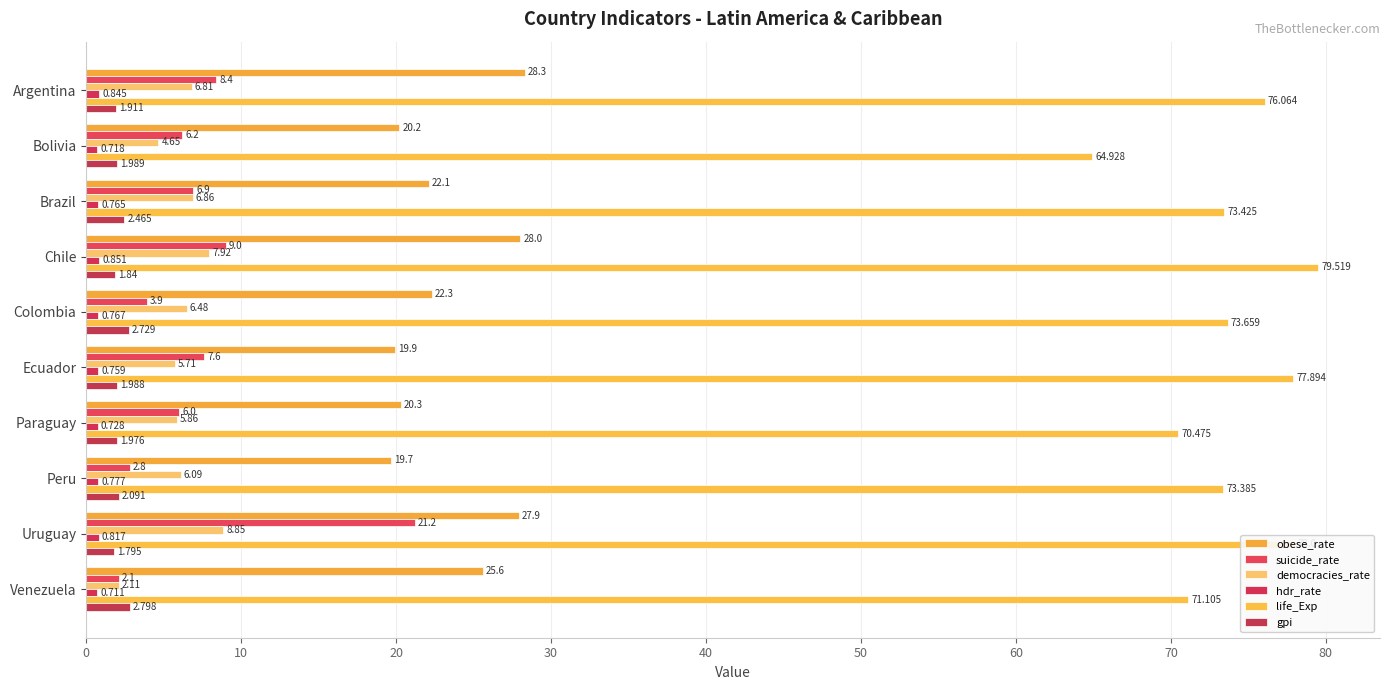

Reading right to left, list all the values displayed in this chart.

obese_rate: 25.6	27.9	19.7	20.3	19.9	22.3	28.0	22.1	20.2	28.3
suicide_rate: 2.1	21.2	2.8	6.0	7.6	3.9	9.0	6.9	6.2	8.4
democracies_rate: 2.1	8.8	6.1	5.9	5.7	6.5	7.9	6.9	4.7	6.8
hdr_rate: 0.7	0.8	0.8	0.7	0.8	0.8	0.9	0.8	0.7	0.8
life_Exp: 71.1	78.0	73.4	70.5	77.9	73.7	79.5	73.4	64.9	76.1
gpi: 2.8	1.8	2.1	2.0	2.0	2.7	1.8	2.5	2.0	1.9